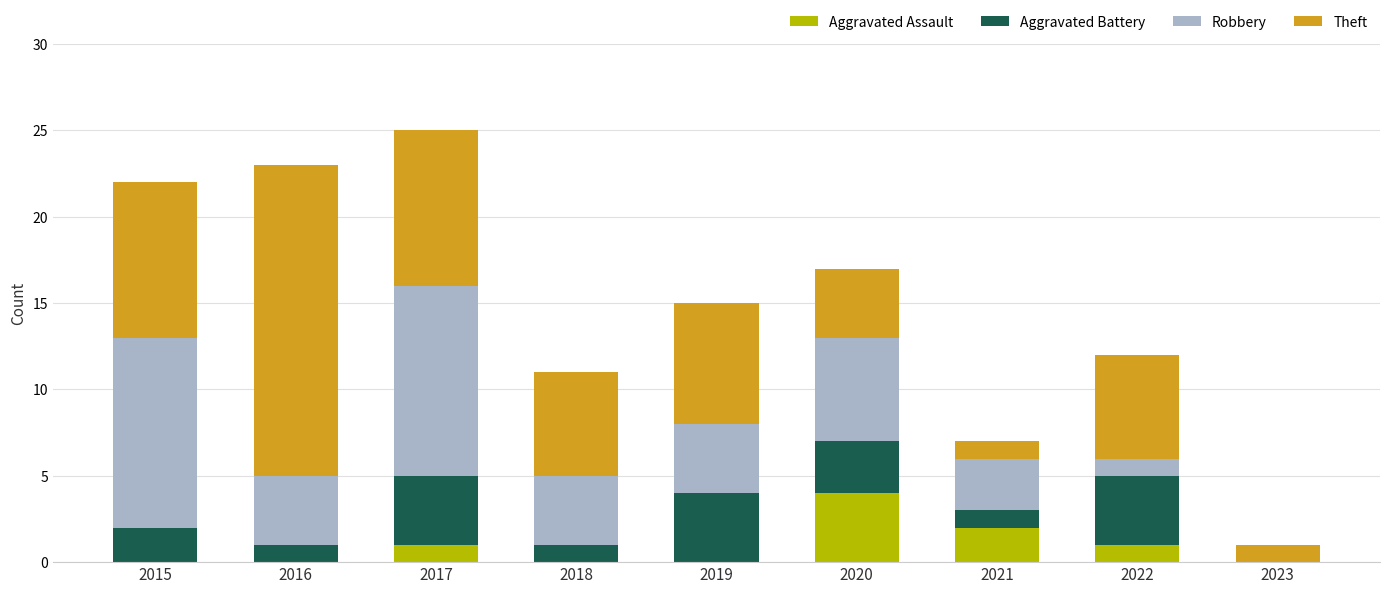

Are the bars grouped side by side (vs. stacked)?

No